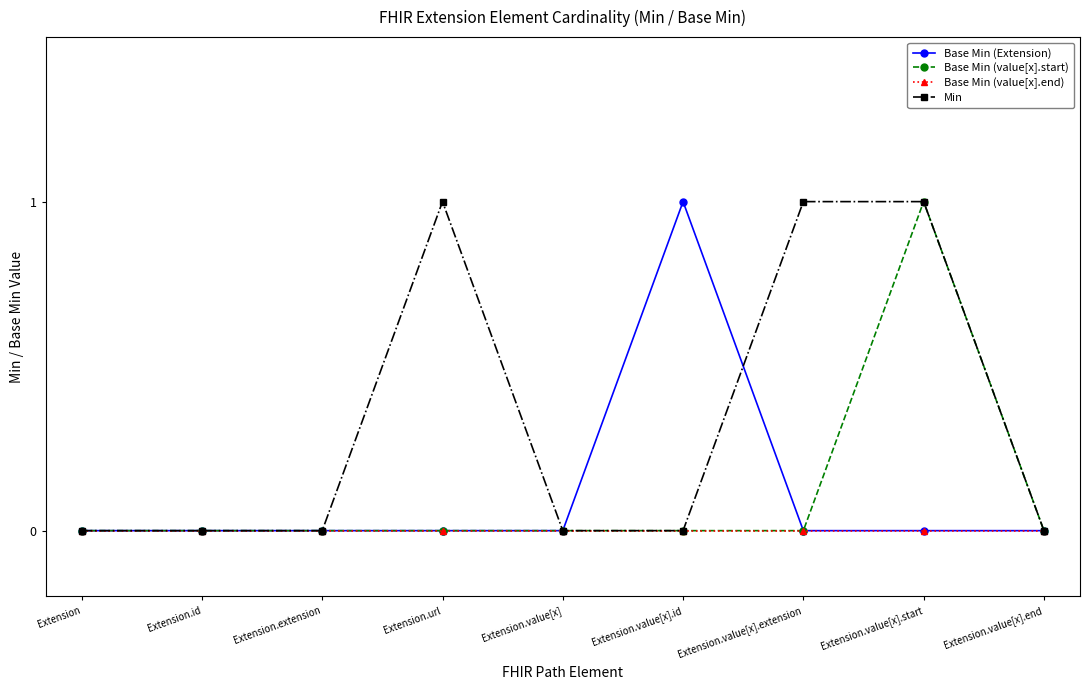

Does the chart have visible grid lines?

No